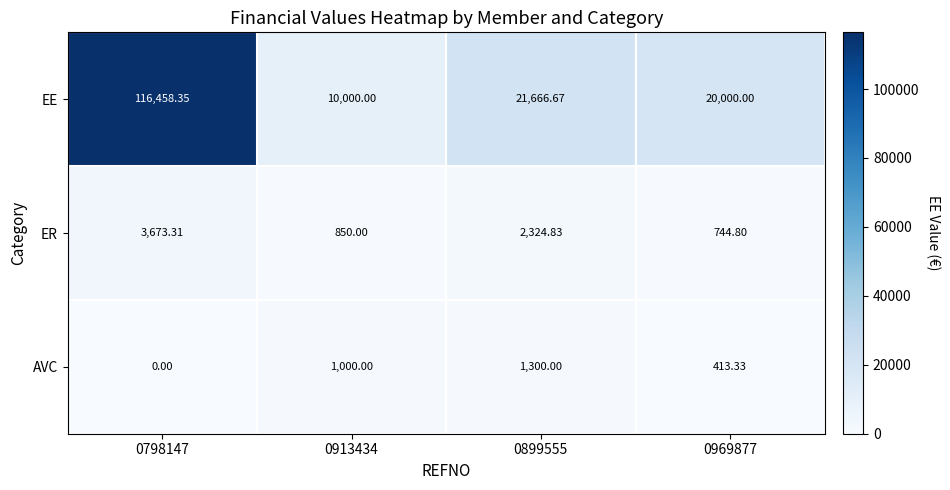

Which series has the largest total across all categories?

EE